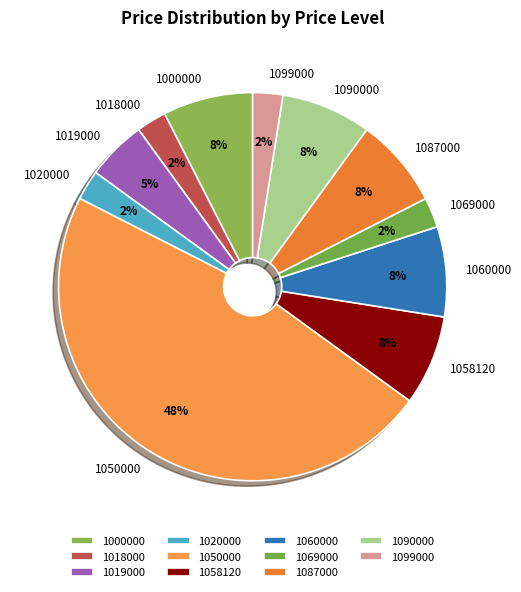

Which has a higher value, 1099000 or 1050000?

1050000